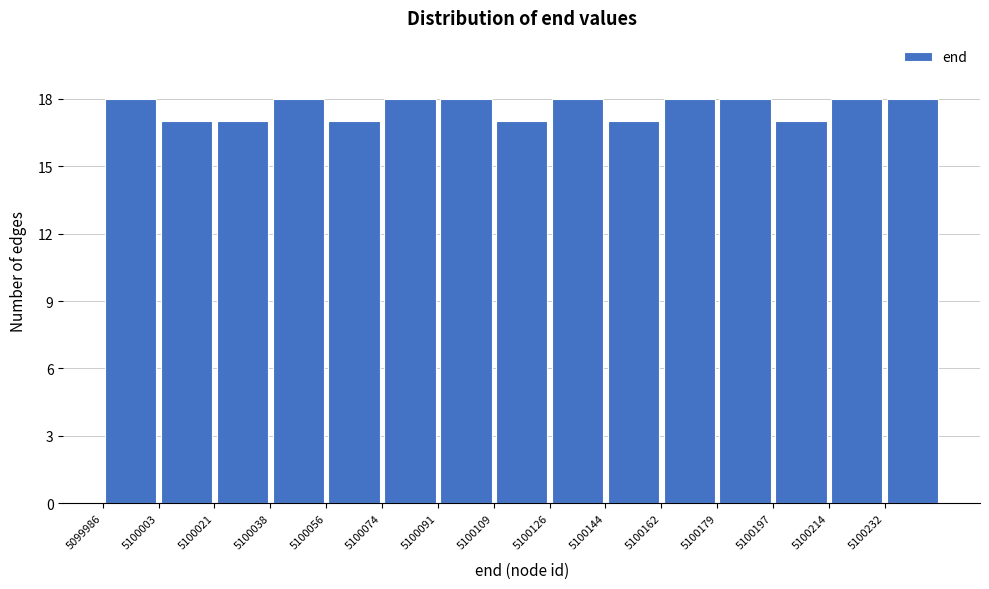

Reading left to right, transcribe this chart: for each bar, give the range it covers on the x-axis and its height. Neither the bar edges nor the heights are printed on the chart, so give them approximately, as read against the axes.

5099986.0 to 5100003.6: 18
5100003.6 to 5100021.2: 17
5100021.2 to 5100038.8: 17
5100038.8 to 5100056.4: 18
5100056.4 to 5100074.0: 17
5100074.0 to 5100091.6: 18
5100091.6 to 5100109.2: 18
5100109.2 to 5100126.8: 17
5100126.8 to 5100144.4: 18
5100144.4 to 5100162.0: 17
5100162.0 to 5100179.6: 18
5100179.6 to 5100197.2: 18
5100197.2 to 5100214.8: 17
5100214.8 to 5100232.4: 18
5100232.4 to 5100250.0: 18